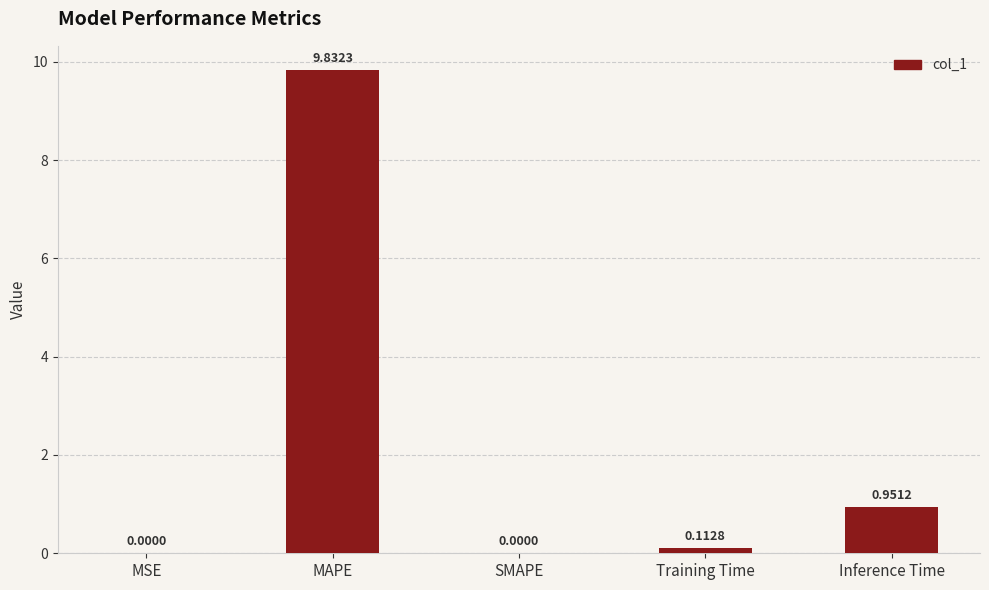

Are the bars horizontal?

No